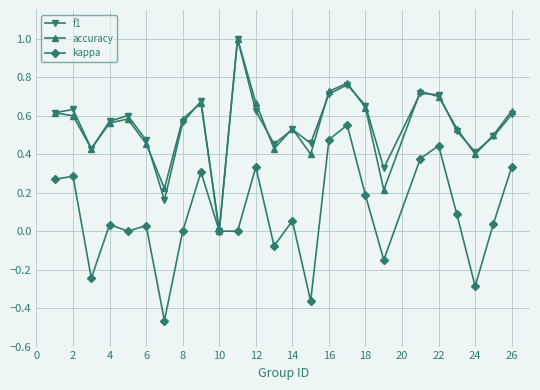

True or false: accuracy has more than 2 interior local peaks.

True